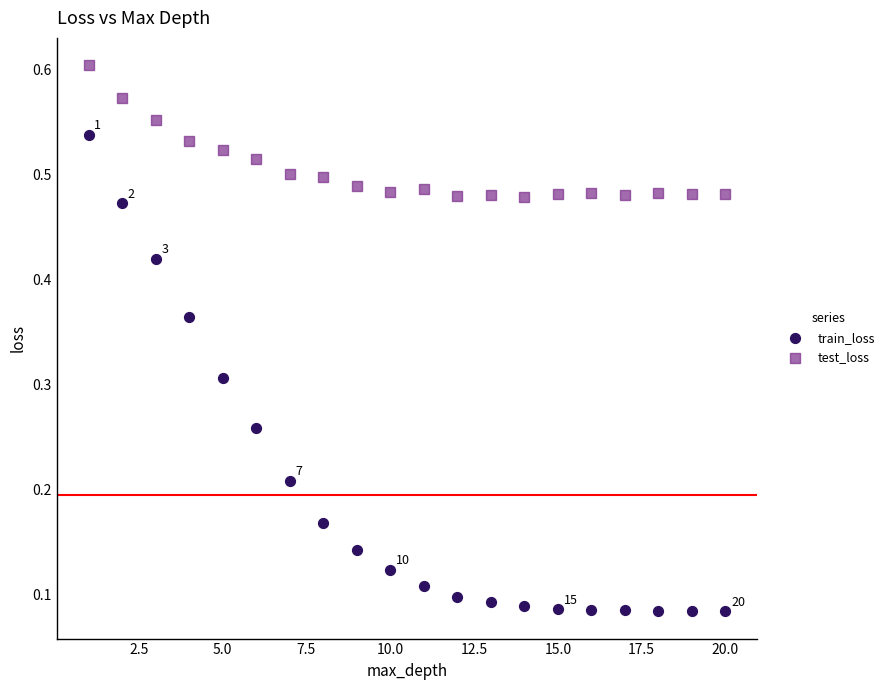

Which series contains the lowest Y value?

train_loss